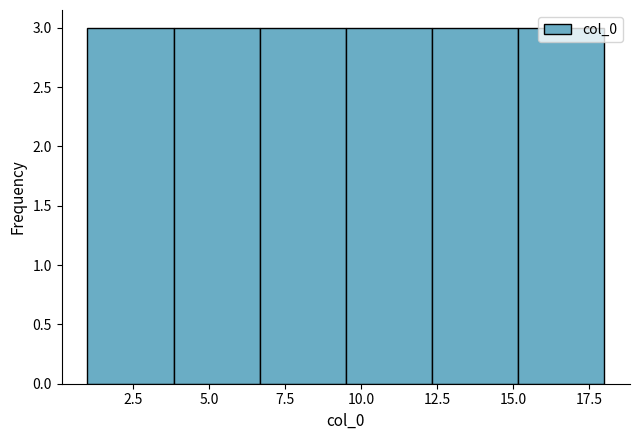

Reading left to right, list every bar in this chart as the range it spans on the x-axis followed by its height. Neither the bar edges nor the heights are printed on the chart, so give them approximately, as read against the axes.

1.0 to 4.0: 3
4.0 to 6.5: 3
6.5 to 9.5: 3
9.5 to 12.5: 3
12.5 to 15.0: 3
15.0 to 18.0: 3